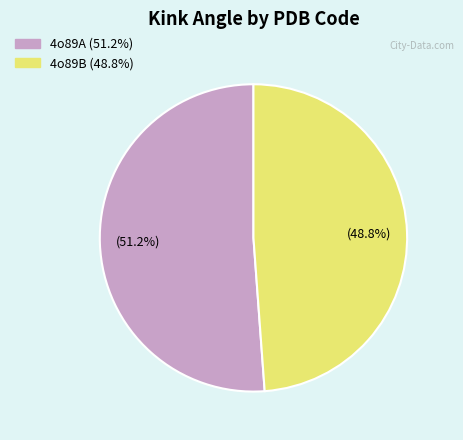

What is the ratio of the value at 4o89A to the value at 4o89B?

1.0